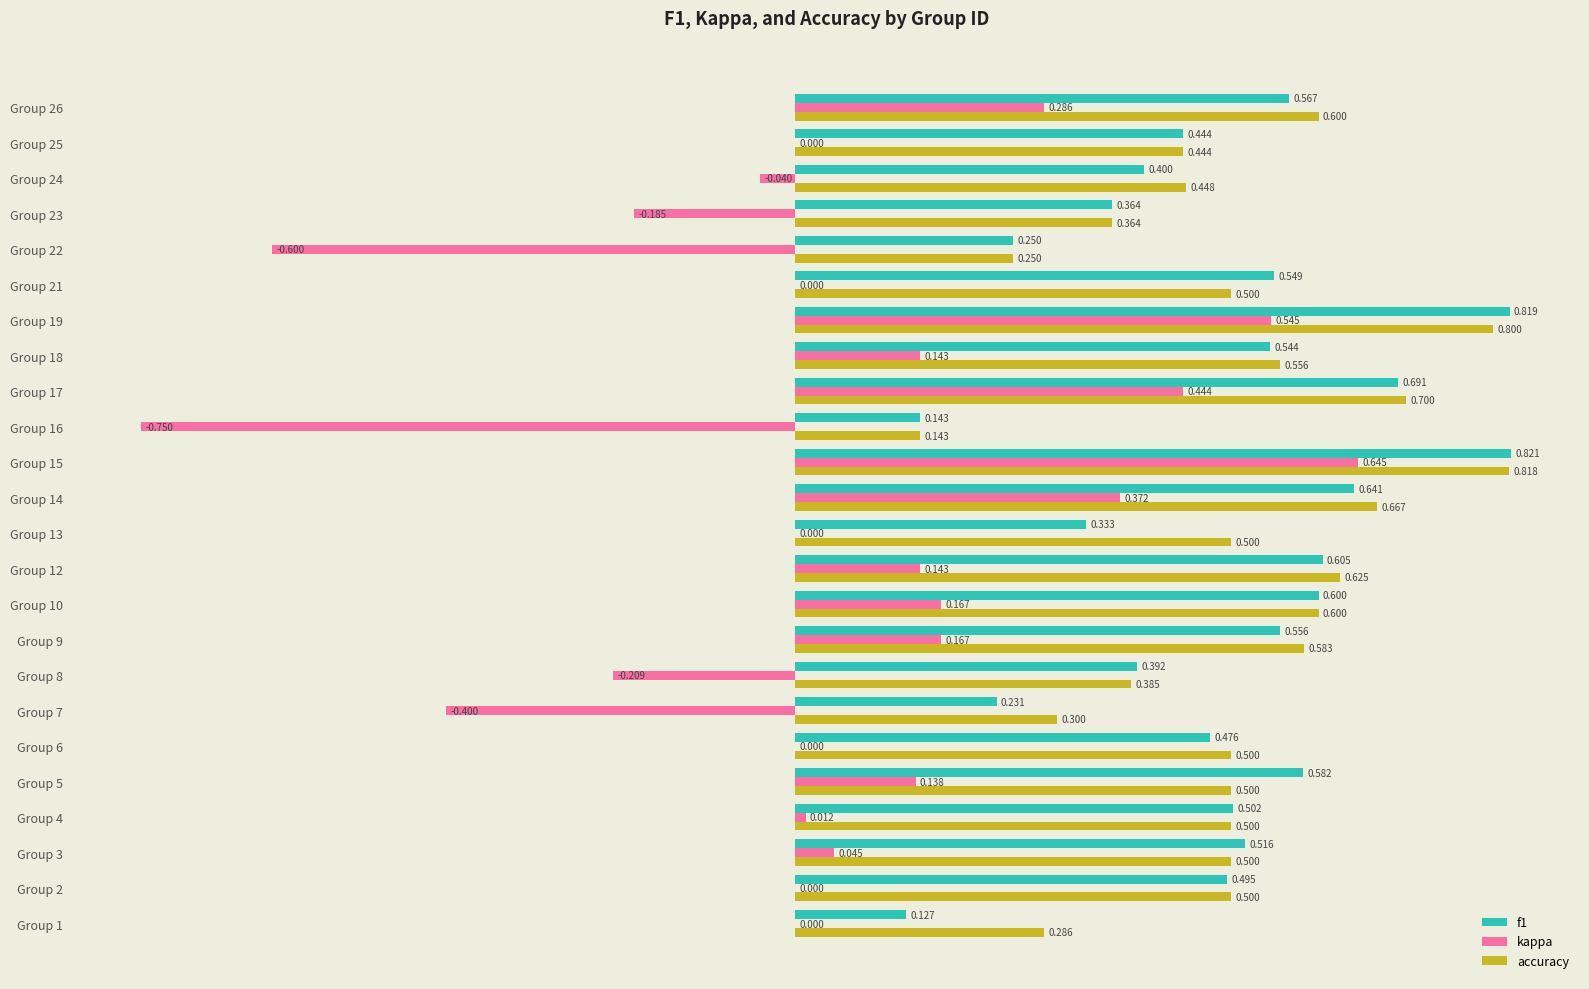

Between Group 2 and Group 22, which series saw the biggest shift?

kappa